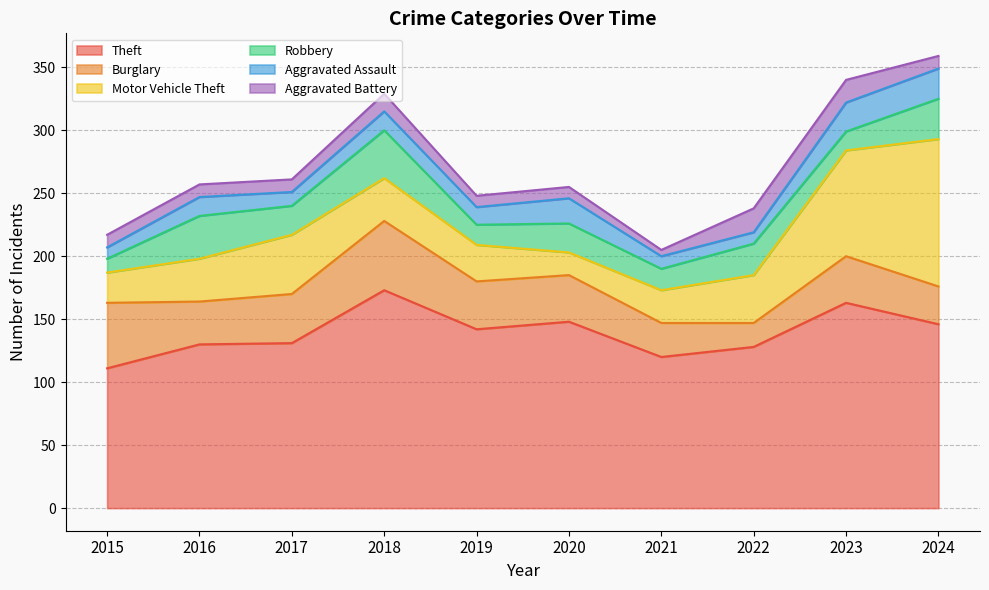

Reading left to right, transcribe all the data shown in this chart.

Theft: 111	130	131	173	142	148	120	128	163	146
Burglary: 52	34	39	55	38	37	27	19	37	30
Motor Vehicle Theft: 24	34	47	34	29	18	26	38	84	117
Robbery: 11	34	23	38	16	23	17	25	15	32
Aggravated Assault: 9	15	11	15	14	20	10	9	23	24
Aggravated Battery: 10	10	10	14	9	9	5	19	18	10